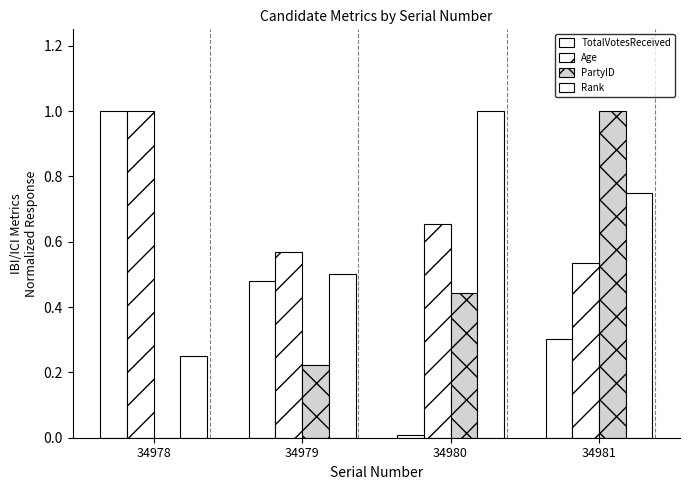

What is the sum of all Rank values?

2.5